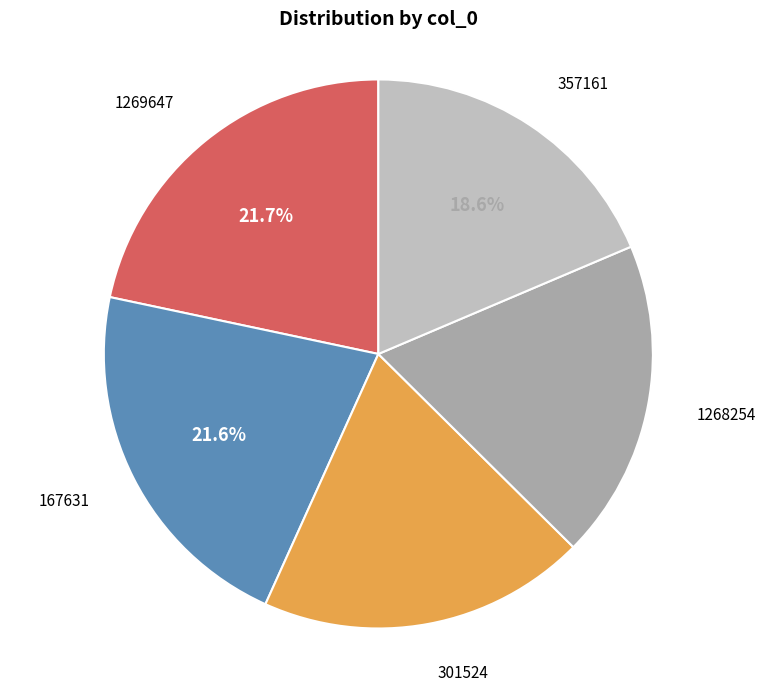

To the nearest percent, what is the difference between the 357161 and 301524 slice percentages?

1%